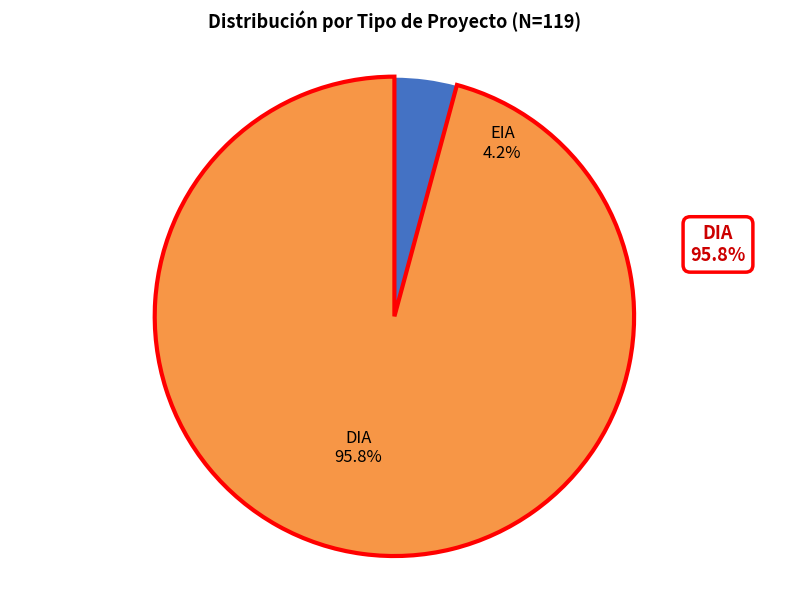

The EIA slice represents 11% of the pie. True or false?

False